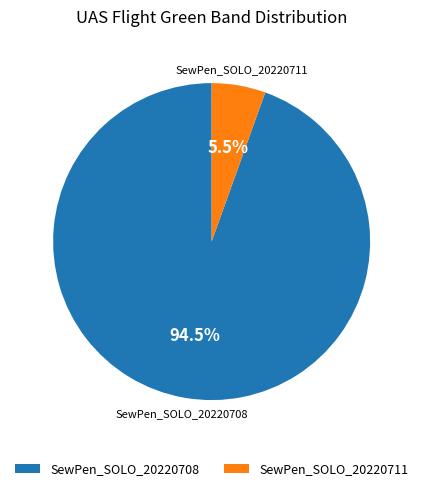

To the nearest percent, what is the average slice percentage?

50%